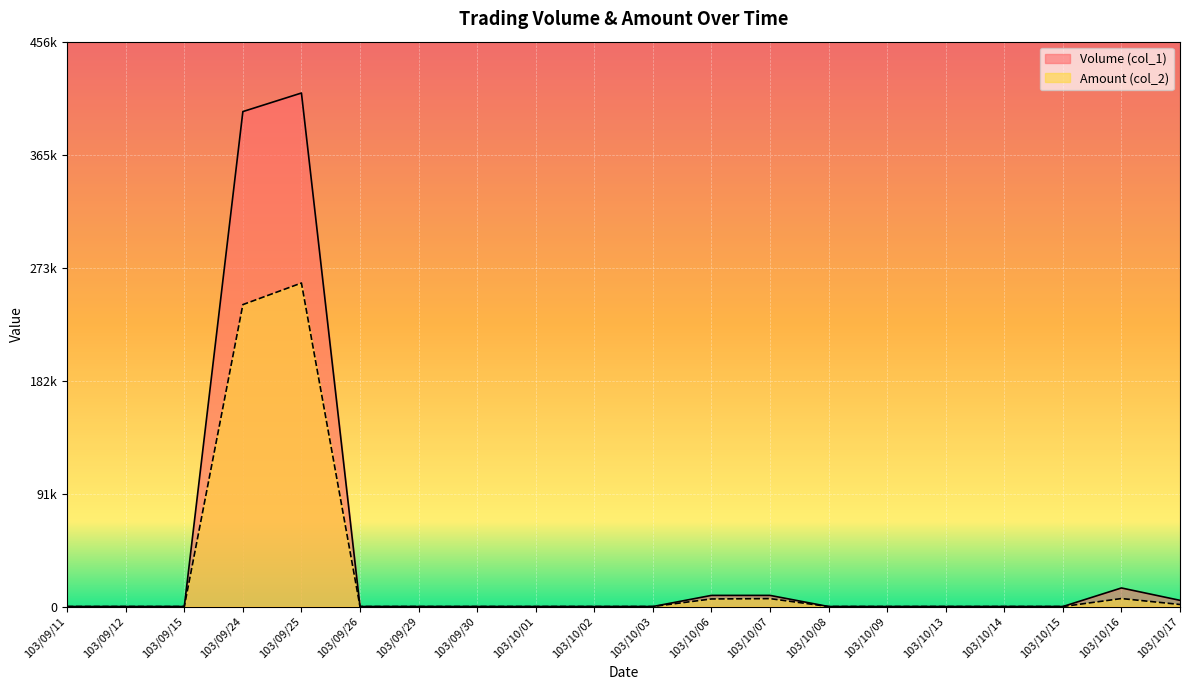

List the series in order of their peak value, lowest first.

Amount (col_2), Volume (col_1)